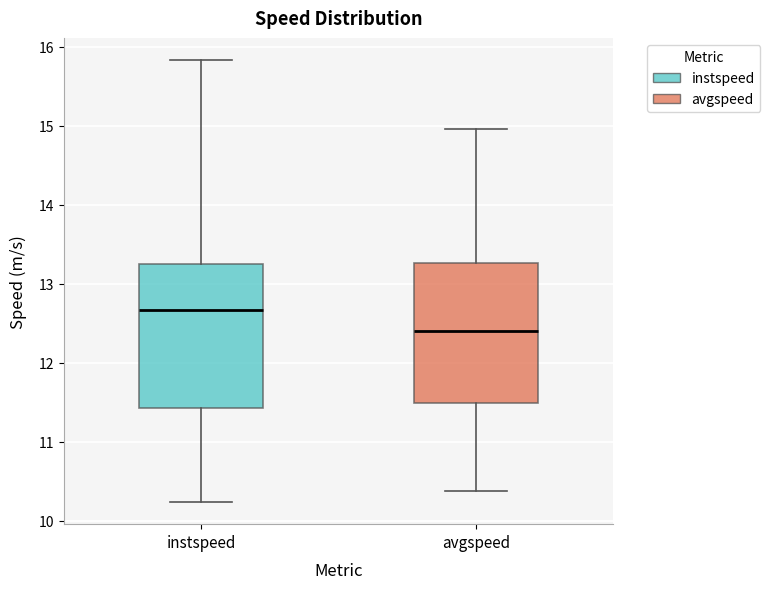

Reading left to right, read every box against the y-axis: the position of its median line, the range the box covers, and the ends of its whiskers. The values are not printed on the chart, so give them approximately, as read against the axis.

instspeed: median 12.7, box 11.4 to 13.3, whiskers 10.2 to 15.8
avgspeed: median 12.4, box 11.5 to 13.3, whiskers 10.4 to 15.0